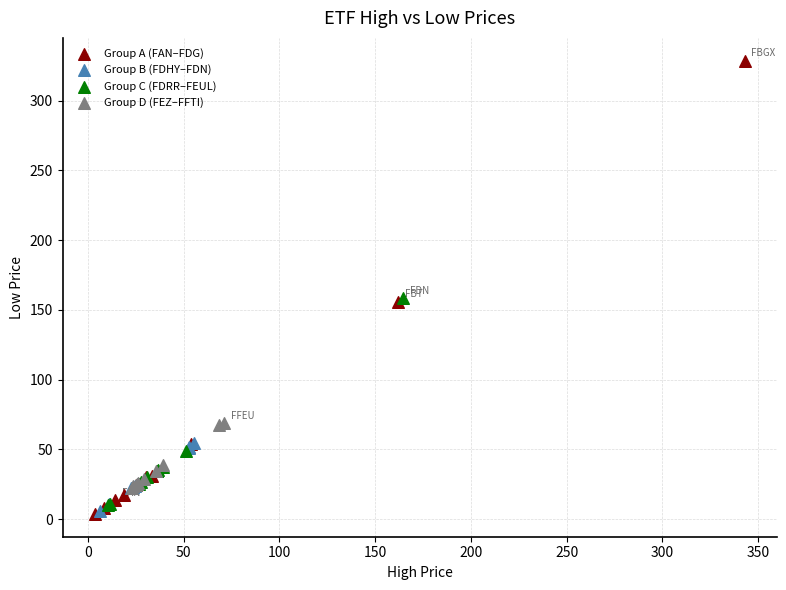

Which series has the widest spread of Y values?

Group A (FAN–FDG)